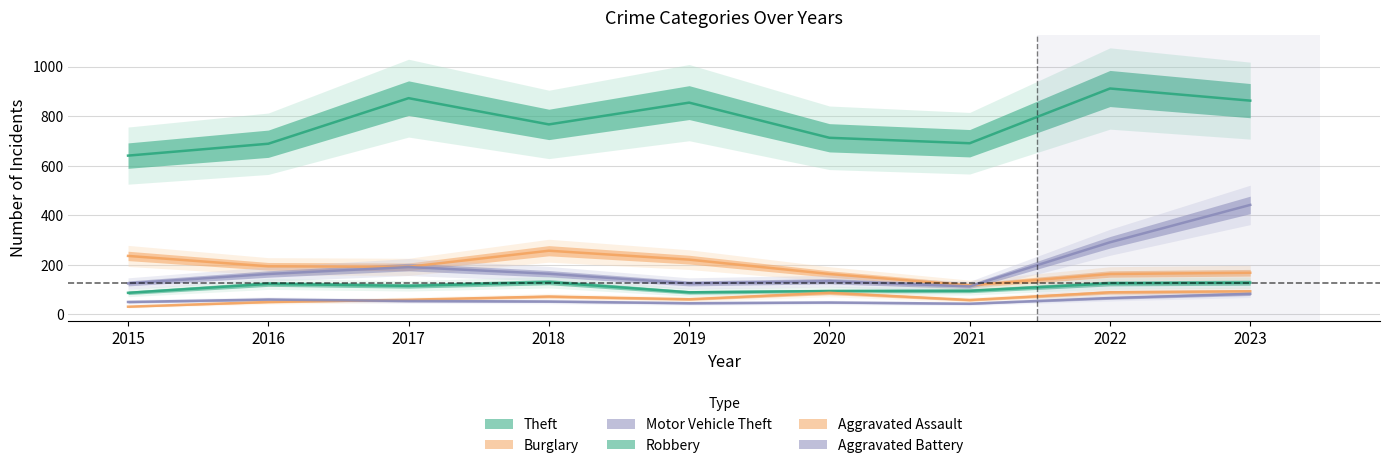

Reading left to right, what are all the values shown in this chart?

Theft: 641	689	873	767	855	713	691	912	863
Burglary: 236	194	192	257	221	163	117	163	168
Motor Vehicle Theft: 125	163	191	164	125	134	113	291	442
Robbery: 87	123	115	130	89	94	95	125	128
Aggravated Assault: 31	50	59	72	61	87	58	89	93
Aggravated Battery: 50	60	54	52	45	48	43	66	83